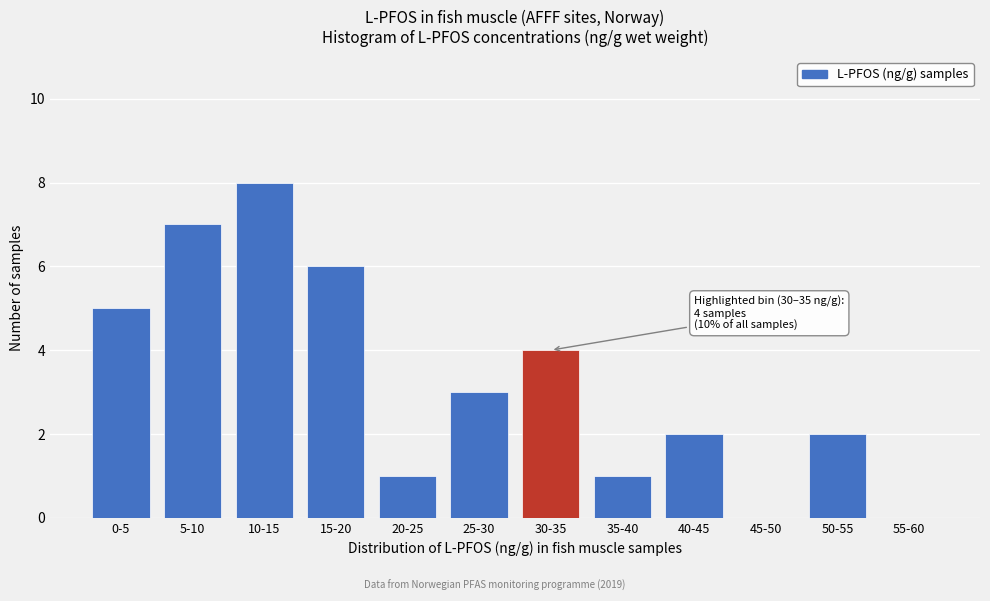

Reading right to left, transcribe all the data shown in this chart.

55-60=0	50-55=2	45-50=0	40-45=2	35-40=1	30-35=4	25-30=3	20-25=1	15-20=6	10-15=8	5-10=7	0-5=5